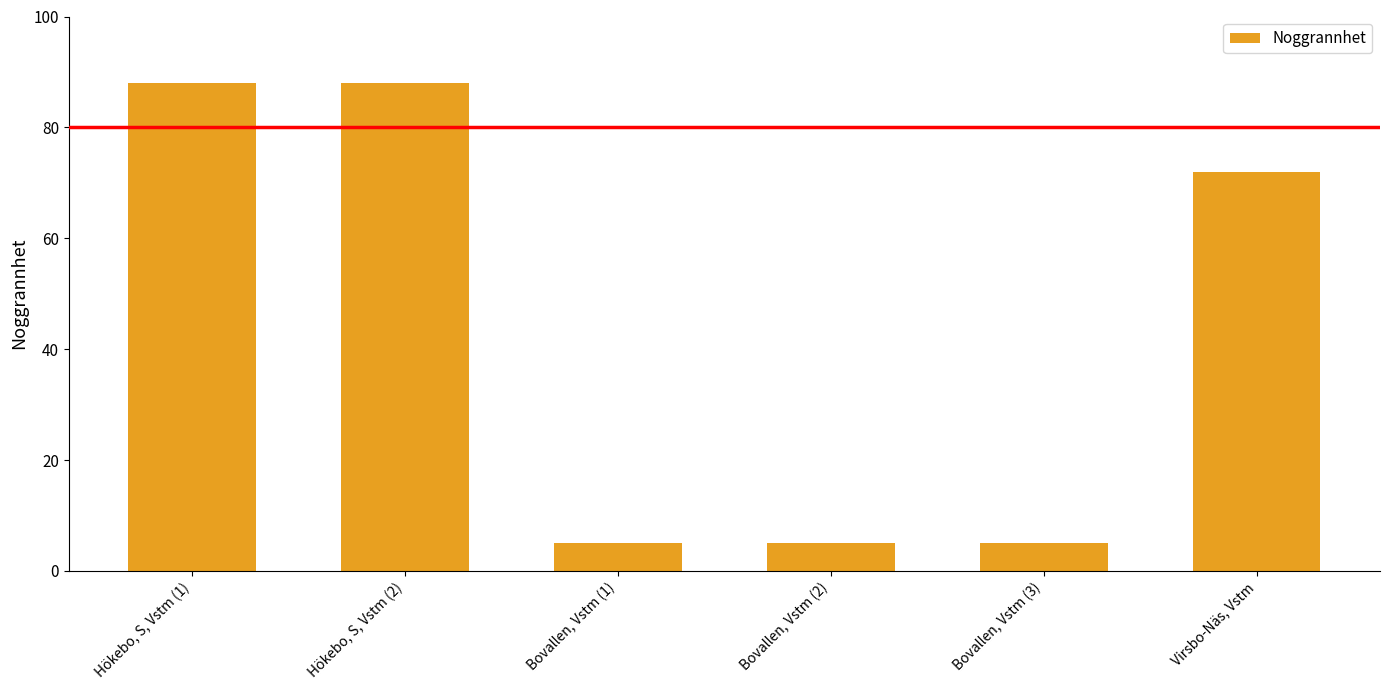

What is the difference between the maximum and minimum values?

83